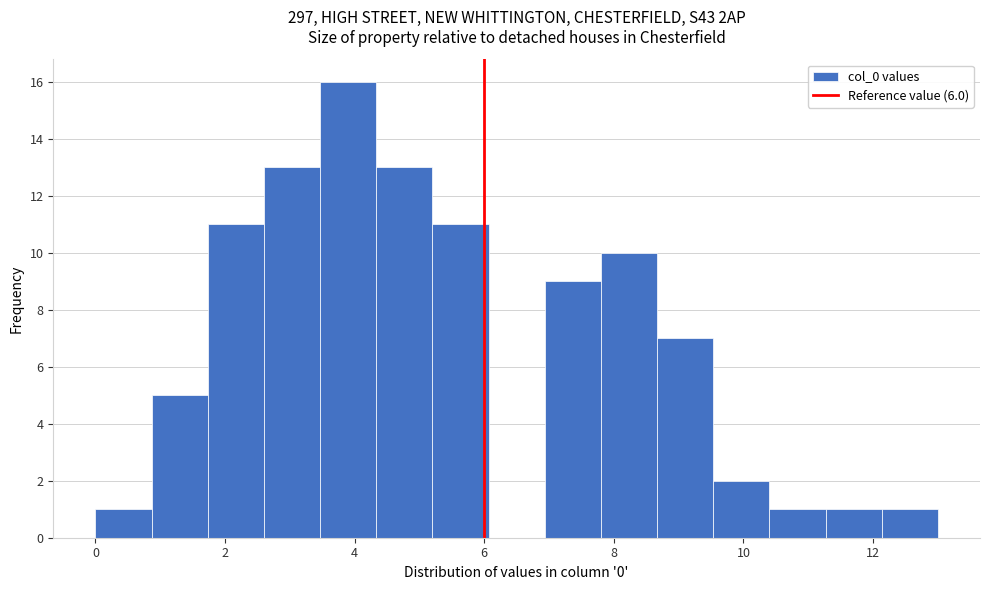

Reading left to right, transcribe this chart: for each bar, give the range it covers on the x-axis and its height. Neither the bar edges nor the heights are printed on the chart, so give them approximately, as read against the axes.

0.0 to 0.8: 1
0.8 to 1.8: 5
1.8 to 2.6: 11
2.6 to 3.4: 13
3.4 to 4.4: 16
4.4 to 5.2: 13
5.2 to 6.0: 11
6.0 to 7.0: 0
7.0 to 7.8: 9
7.8 to 8.6: 10
8.6 to 9.6: 7
9.6 to 10.4: 2
10.4 to 11.2: 1
11.2 to 12.2: 1
12.2 to 13.0: 1